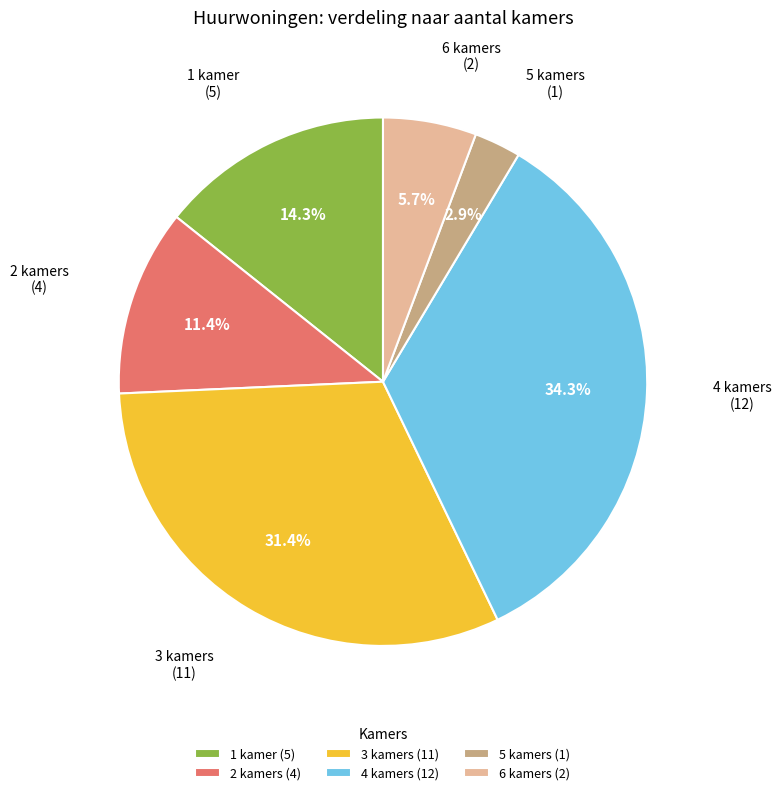

How many slices are in this pie chart?

6